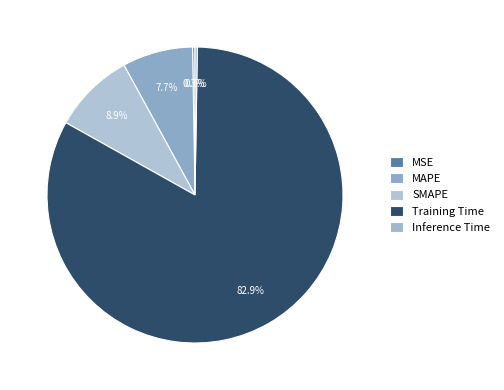

True or false: MSE accounts for 0% of the total.

True